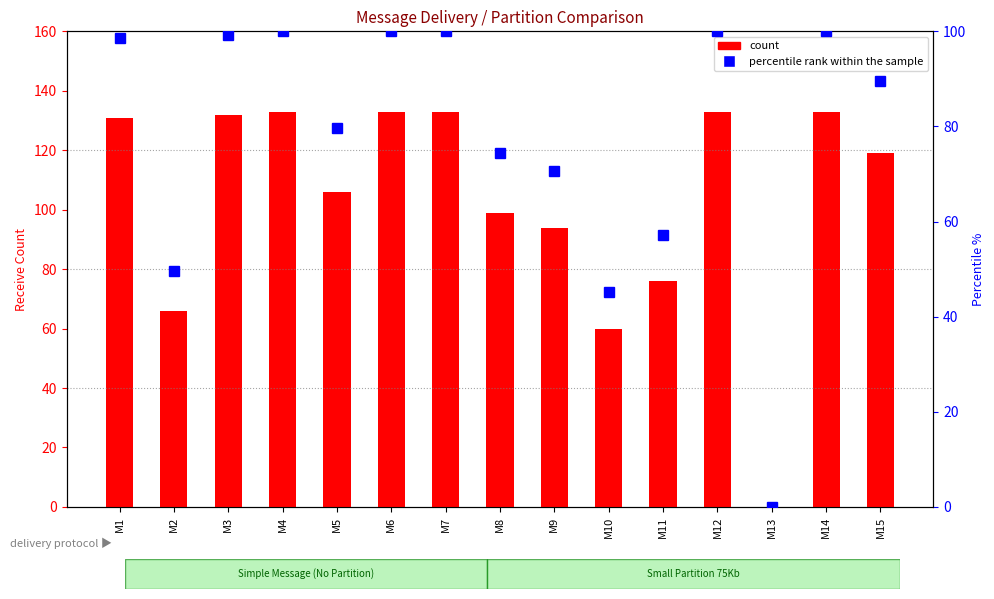

Count the number of data series in this chart.

2